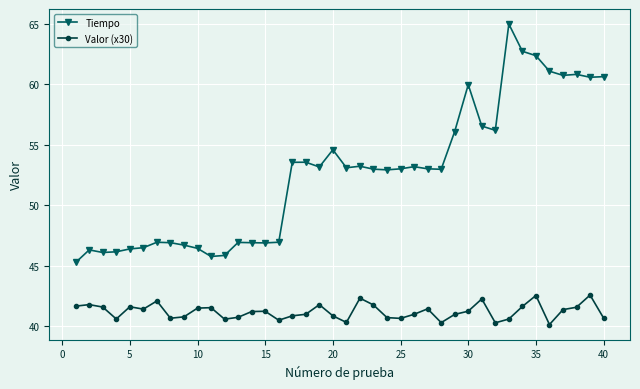

True or false: Valor (x30) and Tiempo cross at least once.

False